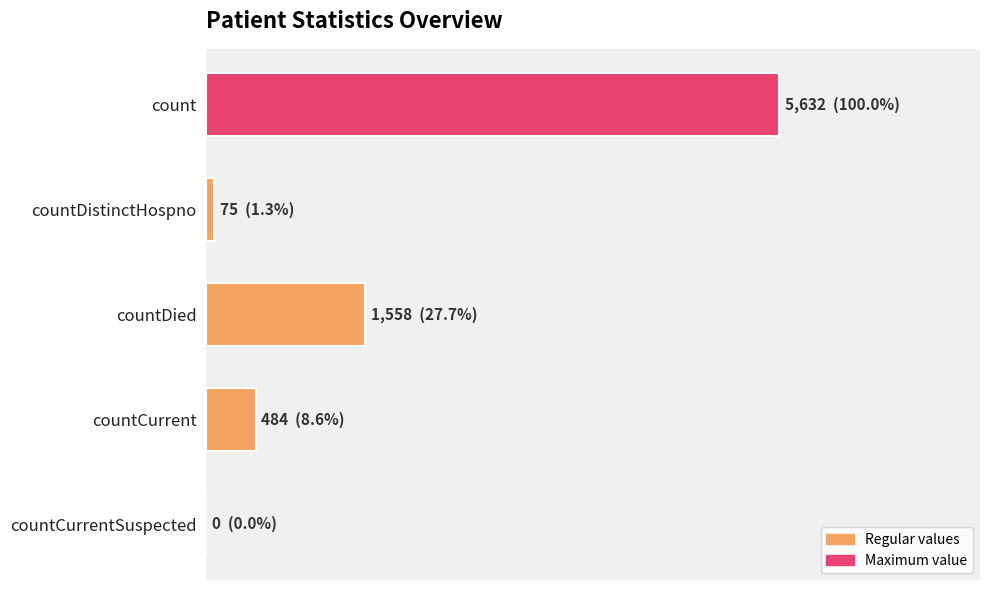

Rank the categories by value from highest to lowest.

count, countDied, countCurrent, countDistinctHospno, countCurrentSuspected